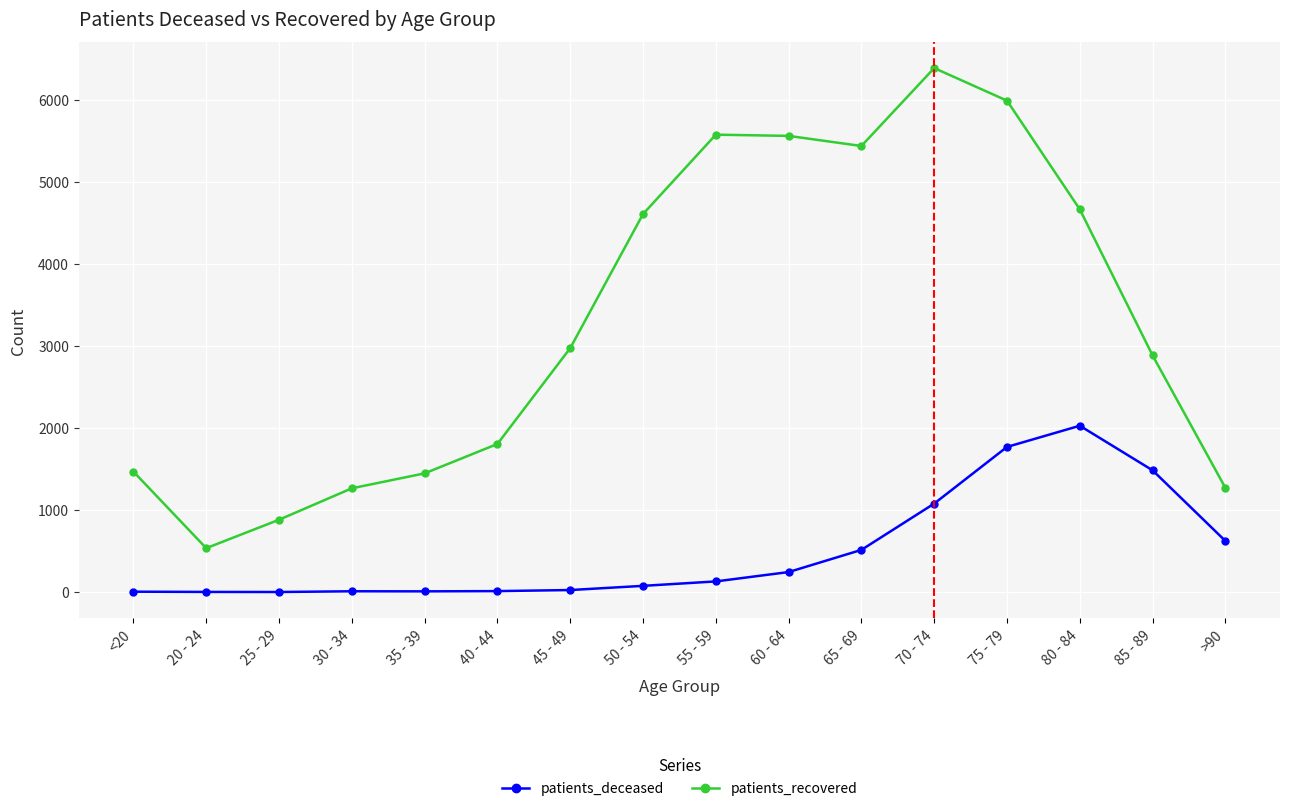

What is the approximate value of patients_recovered at >90, to the nearest 100?

1300